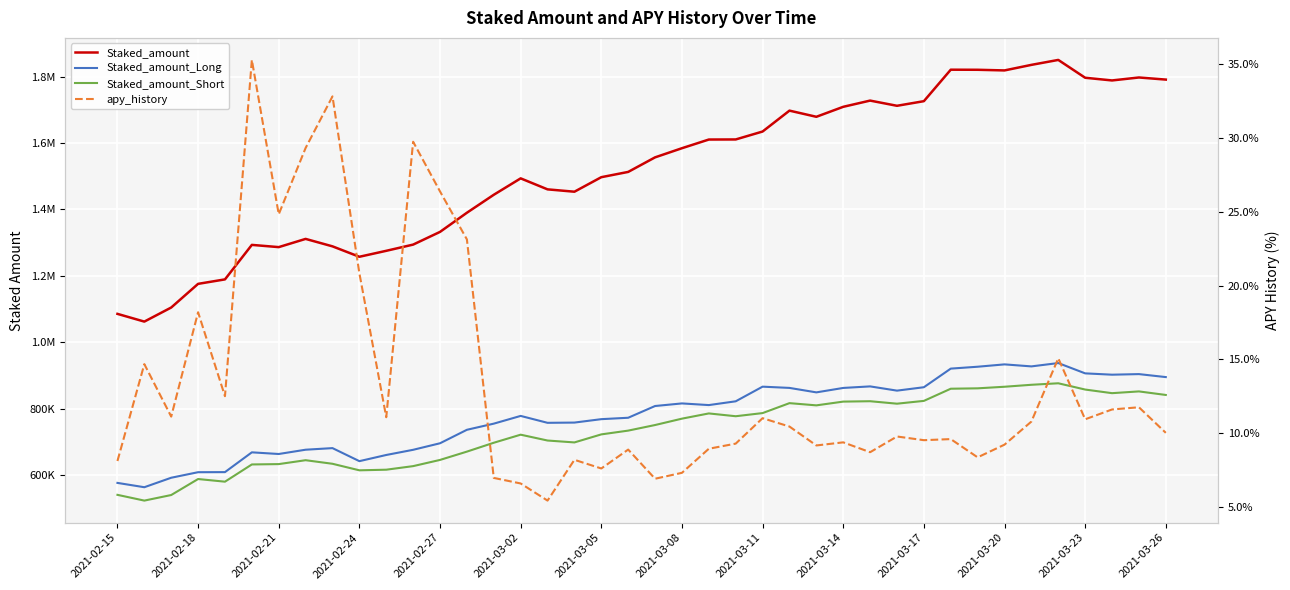

Which series has the widest spread of values?

Staked_amount